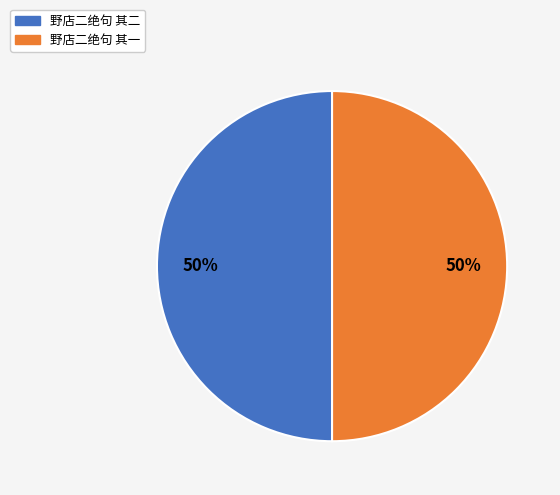

True or false: 野店二绝句 其一 accounts for 50% of the total.

True